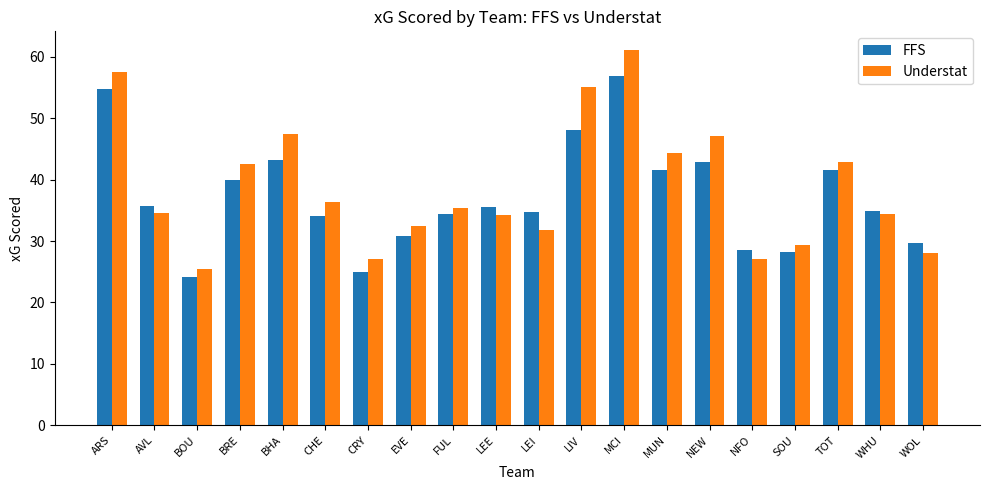

How many groups of bars are there?

20